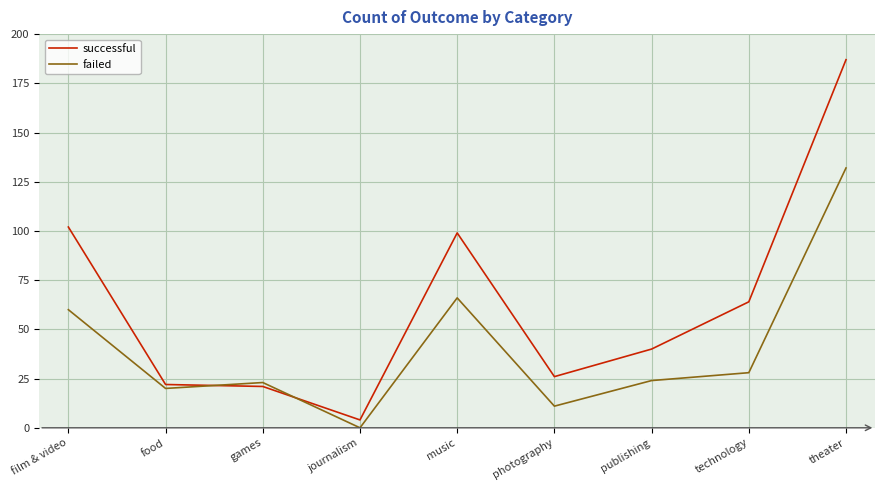

Which series has the widest spread of values?

successful